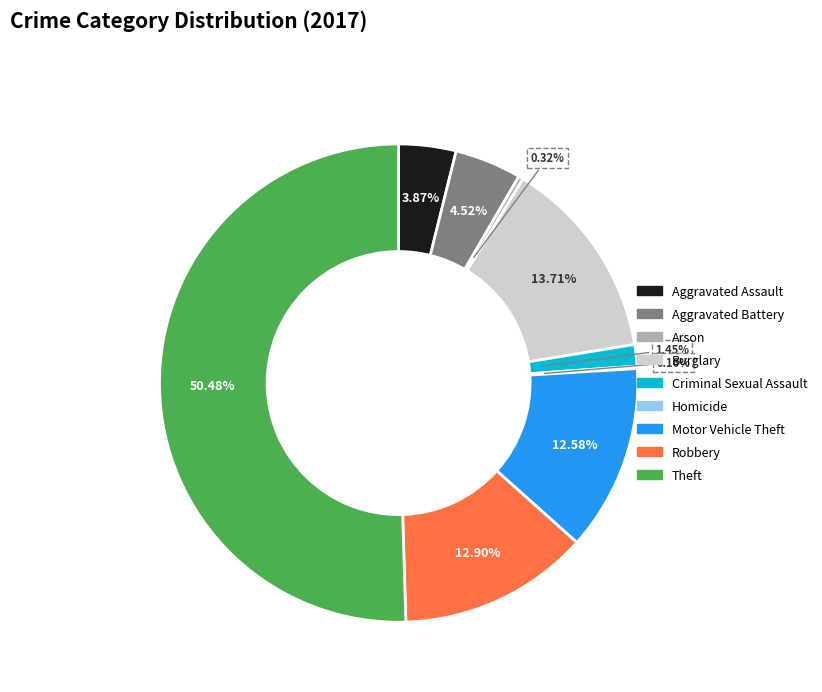

Which category accounts for the majority?

Theft